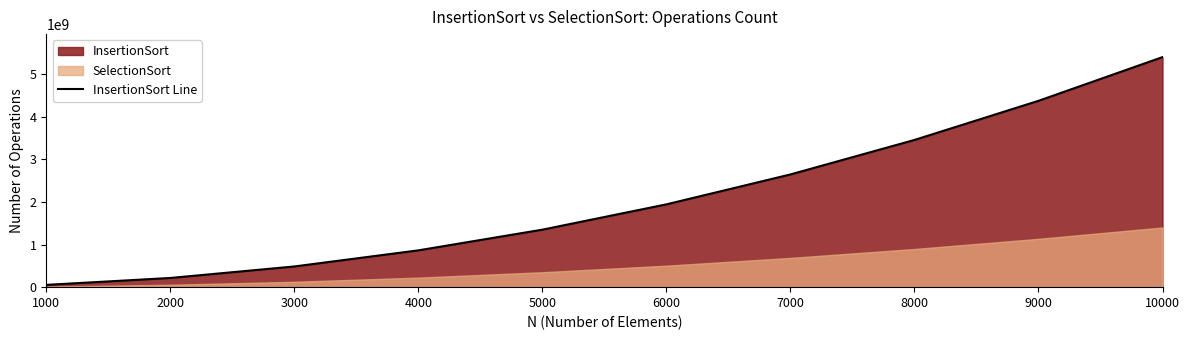

Does the chart display data point markers on the line(s)?

No